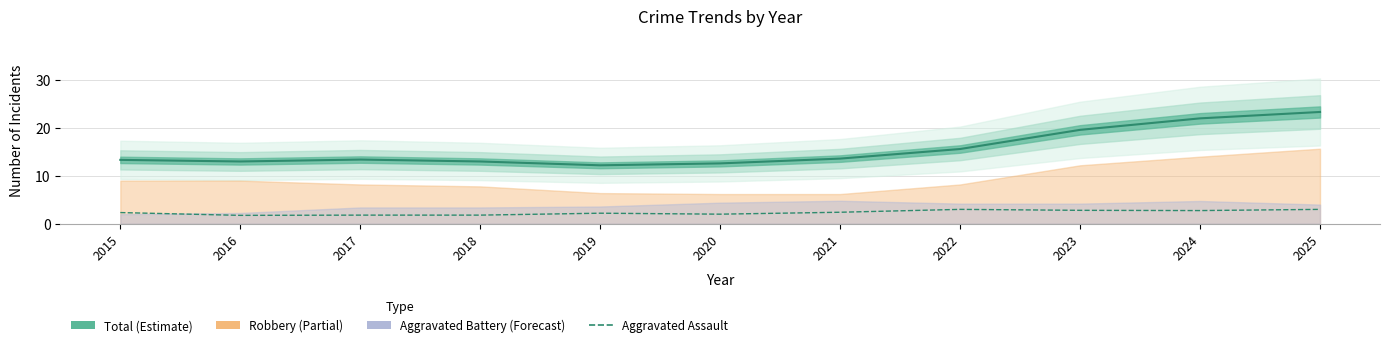

In Total (Estimate), how many points are higher than both neighbors (excluding endpoints)?

1